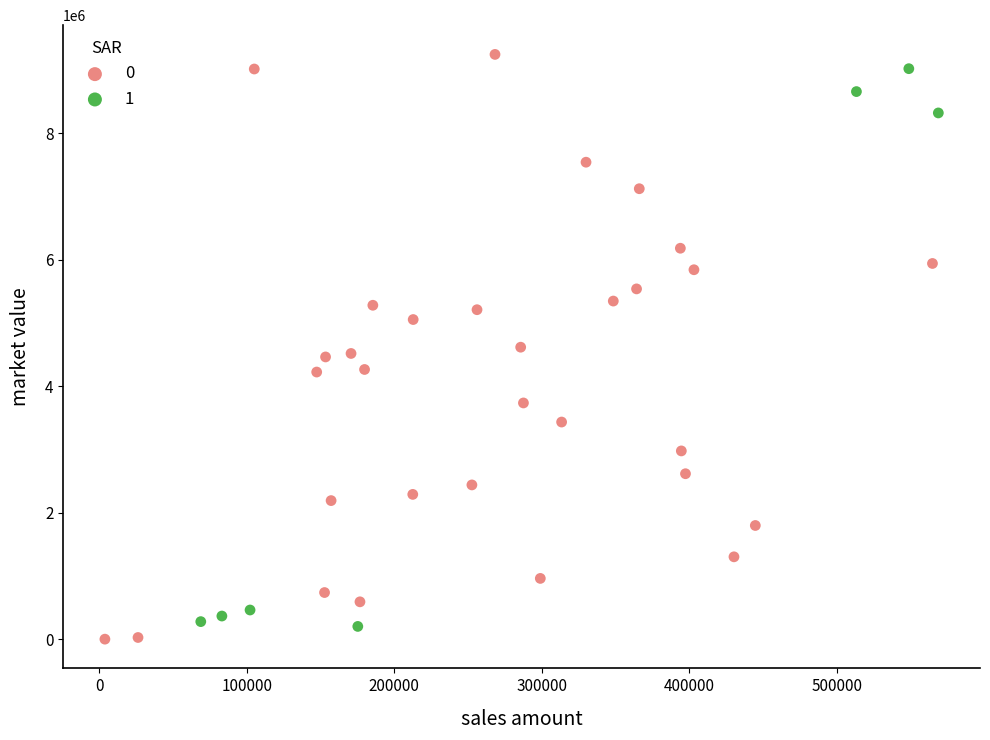

What are all the series names shown in the legend?

0, 1